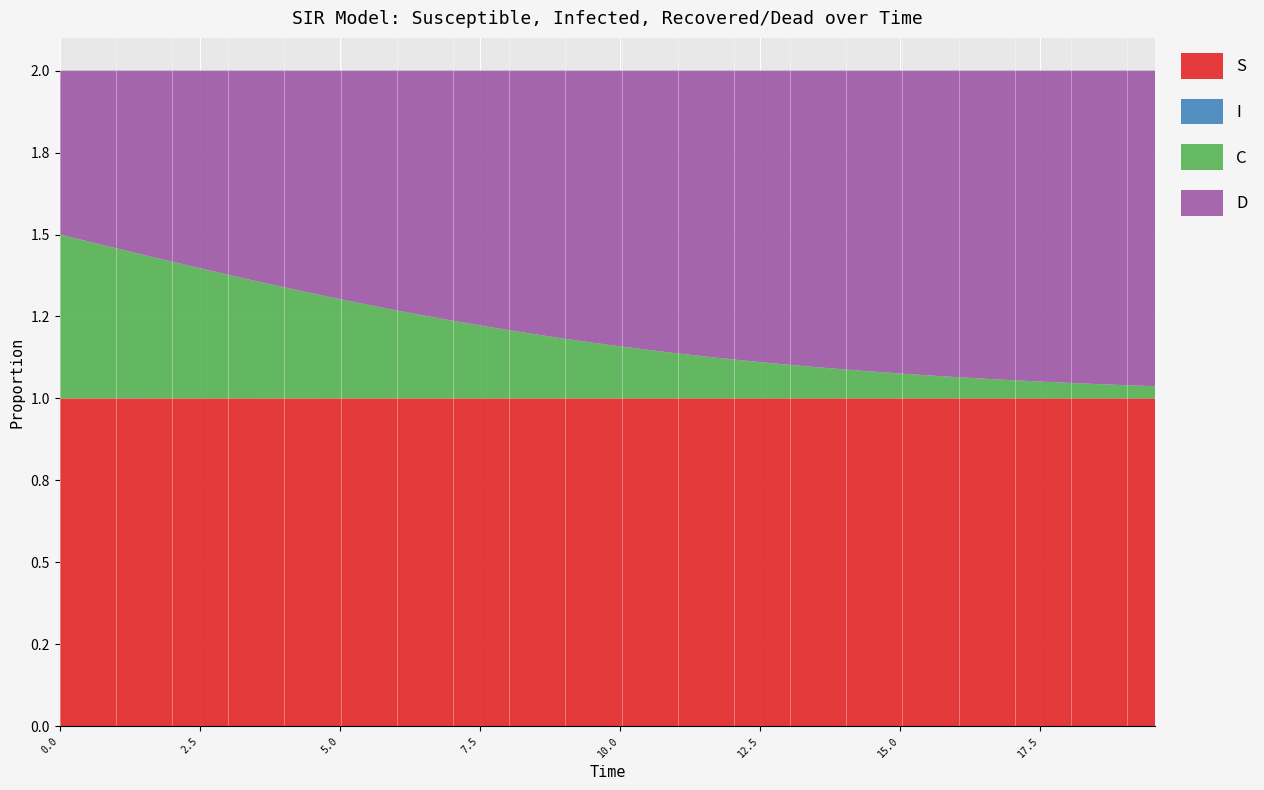

Reading left to right, extract all data points from this chart.

S: 1.0	1.0	1.0	1.0	1.0	1.0	1.0	1.0	1.0	1.0	1.0	1.0	1.0	1.0	1.0	1.0	1.0	1.0	1.0	1.0	1.0	1.0	1.0	1.0	1.0	1.0	1.0	1.0	1.0	1.0	1.0	1.0	1.0	1.0	1.0	1.0	1.0	1.0	1.0	1.0
I: 0.0	0.0	0.0	0.0	0.0	0.0	0.0	0.0	0.0	0.0	0.0	0.0	0.0	0.0	0.0	0.0	0.0	0.0	0.0	0.0	0.0	0.0	0.0	0.0	0.0	0.0	0.0	0.0	0.0	0.0	0.0	0.0	0.0	0.0	0.0	0.0	0.0	0.0	0.0	0.0
C: 0.5	0.5	0.5	0.4	0.4	0.4	0.4	0.4	0.3	0.3	0.3	0.3	0.3	0.3	0.2	0.2	0.2	0.2	0.2	0.2	0.2	0.1	0.1	0.1	0.1	0.1	0.1	0.1	0.1	0.1	0.1	0.1	0.1	0.1	0.1	0.1	0.0	0.0	0.0	0.0
D: 0.5	0.5	0.5	0.6	0.6	0.6	0.6	0.6	0.7	0.7	0.7	0.7	0.7	0.7	0.8	0.8	0.8	0.8	0.8	0.8	0.8	0.9	0.9	0.9	0.9	0.9	0.9	0.9	0.9	0.9	0.9	0.9	0.9	0.9	0.9	0.9	1.0	1.0	1.0	1.0